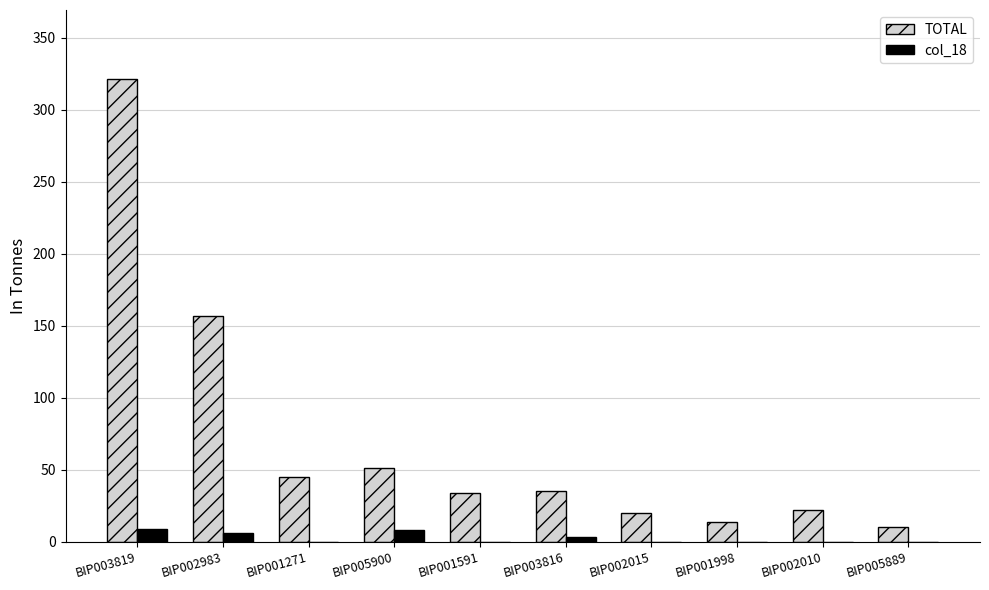

At which label is TOTAL closest to 165?

BIP002983